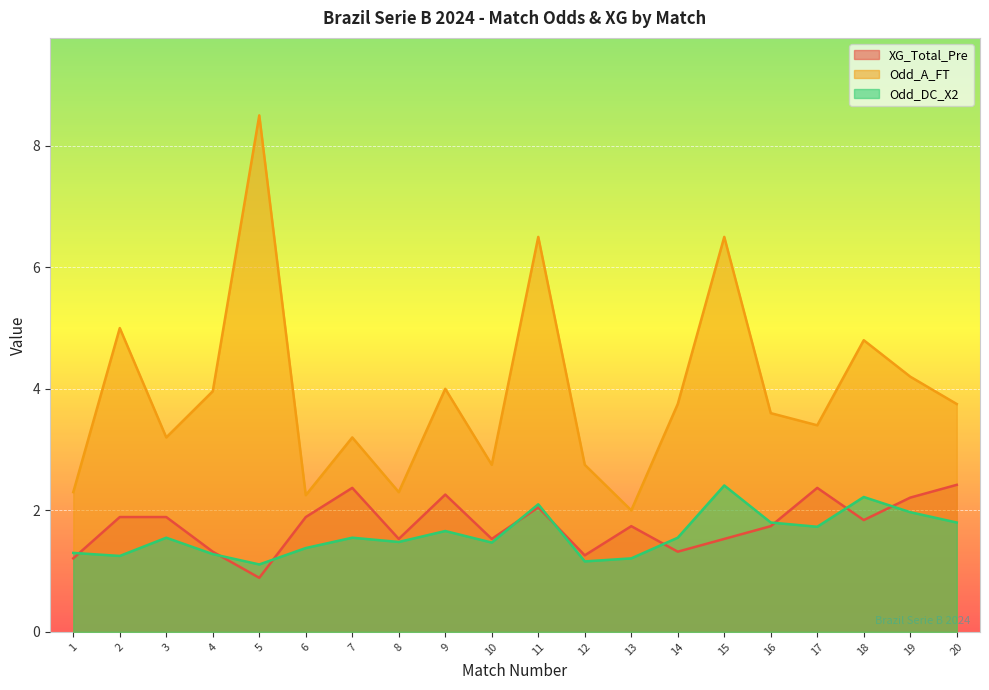

List the series in order of their peak value, highest first.

Odd_A_FT, XG_Total_Pre, Odd_DC_X2